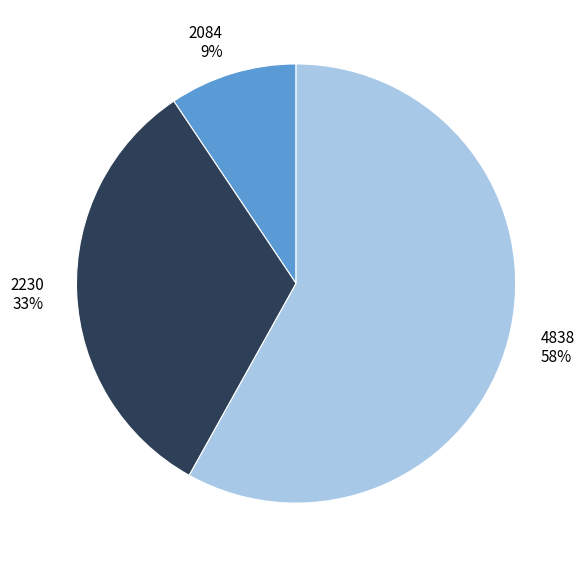

Rank the categories by value from highest to lowest.

4838, 2230, 2084